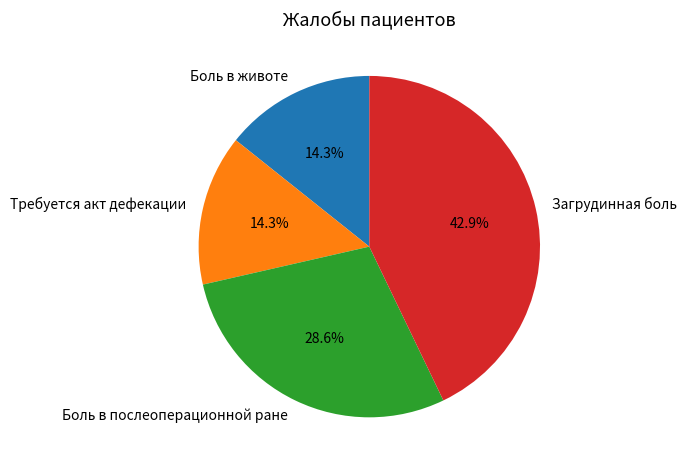

How many segments does this pie chart have?

4